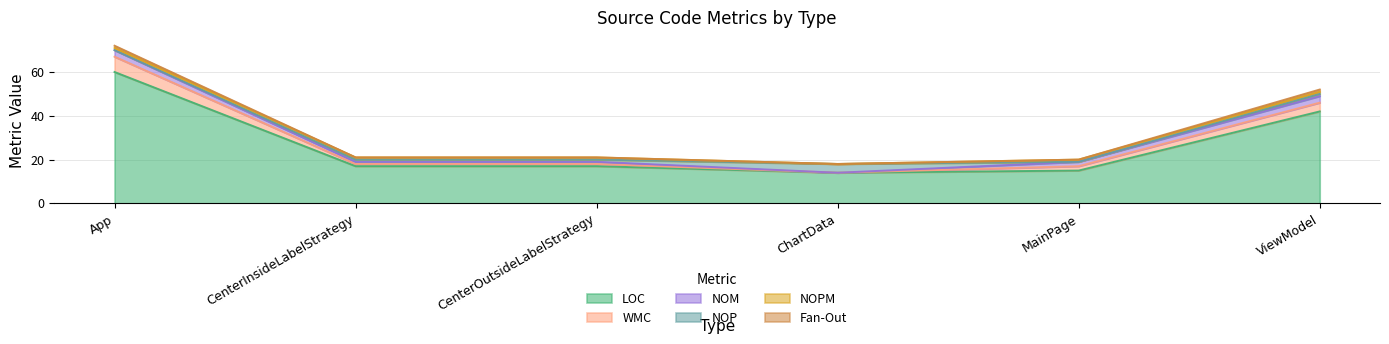

True or false: WMC has more than 1 interior local peaks.

False